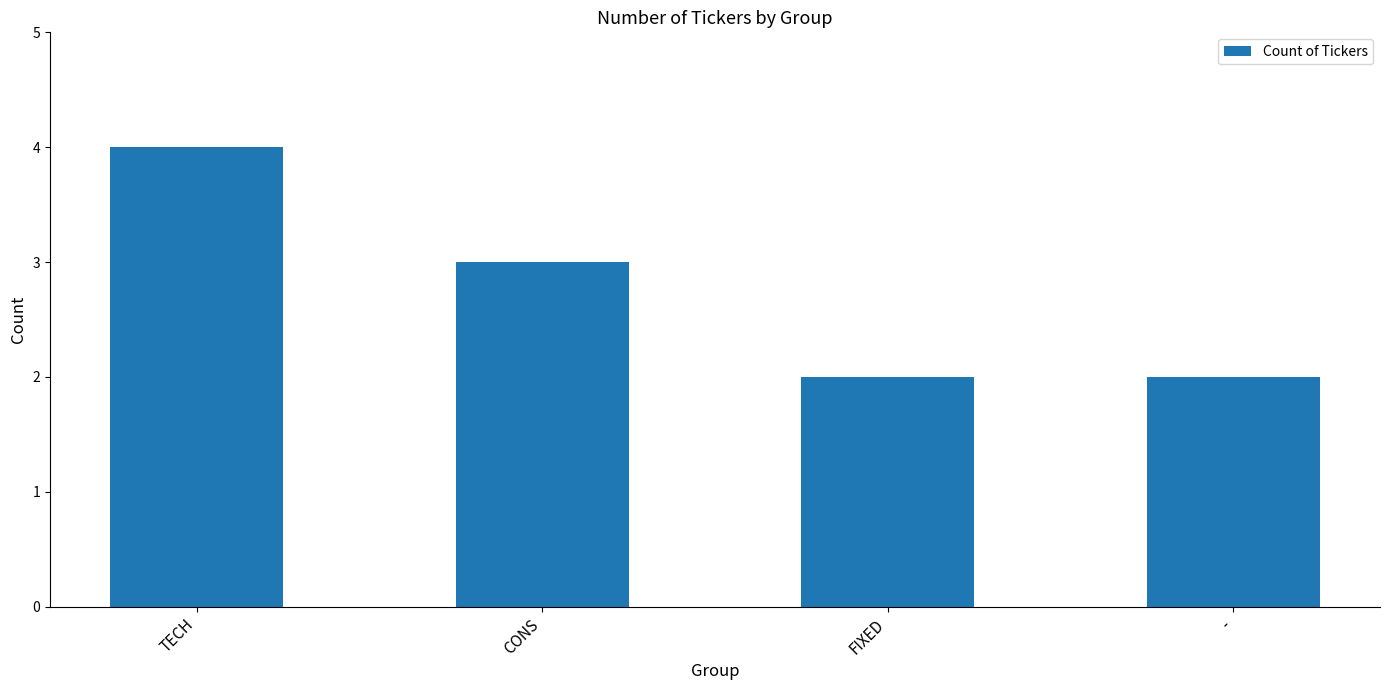

Reading right to left, extract all data points from this chart.

2	2	3	4